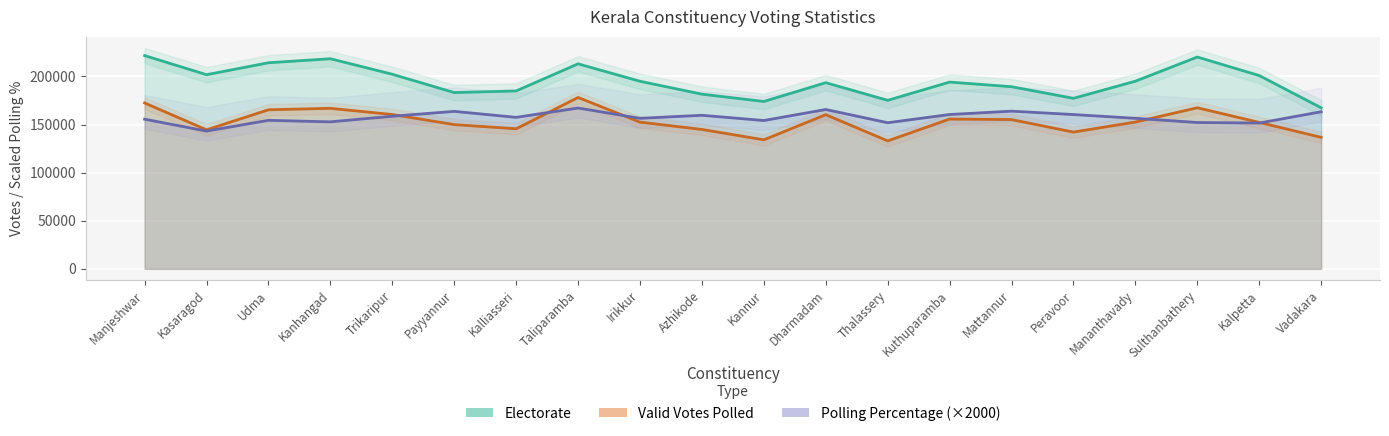

What is the sum of all Polling Percentage values?

3148660